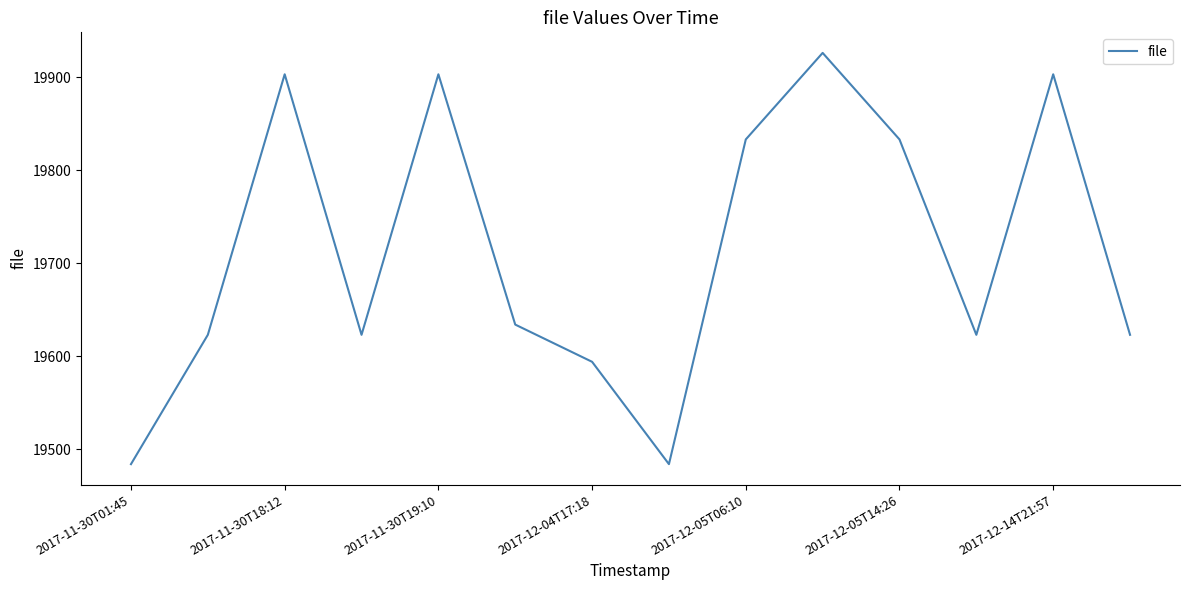

True or false: there are more than 1 points higher than both neighbors.

True